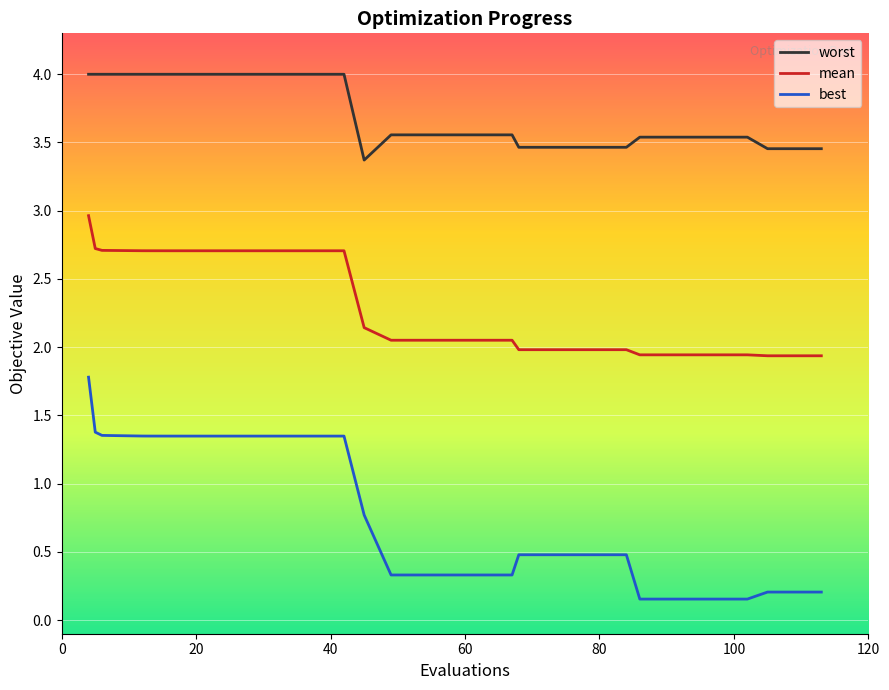

List the series in order of their peak value, highest first.

worst, mean, best